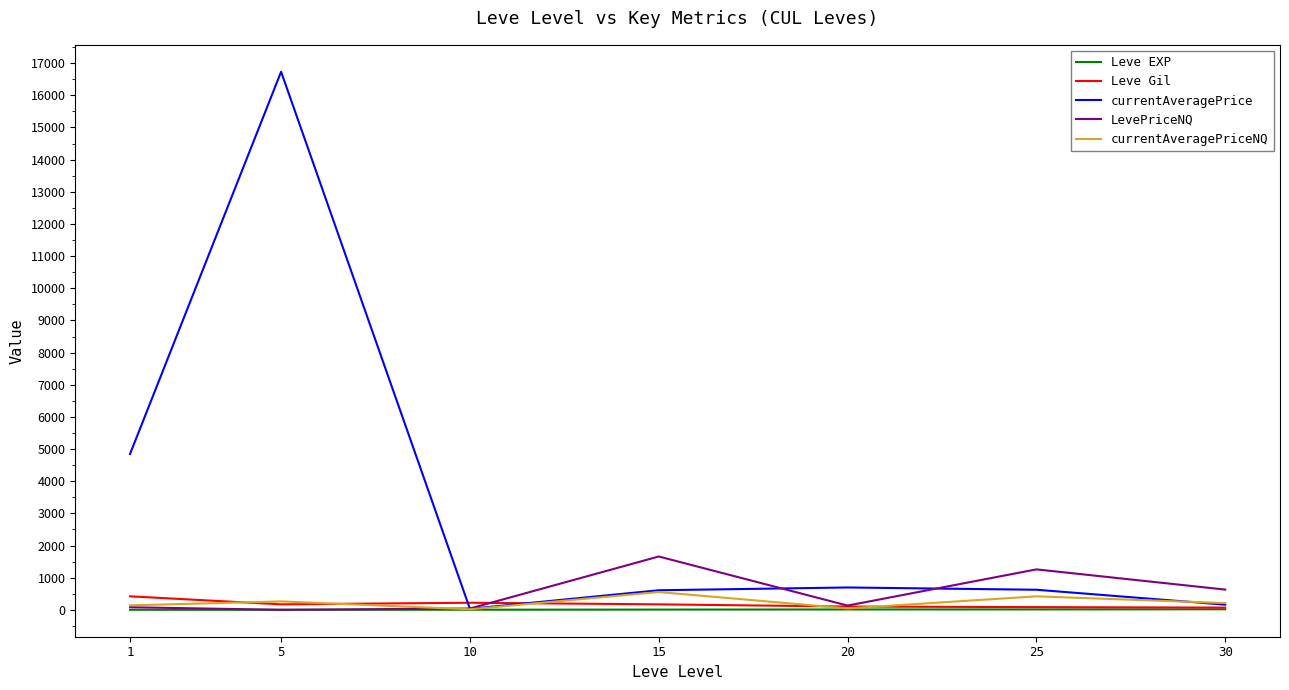

At how many categories does at least one series exceed 4047?

2